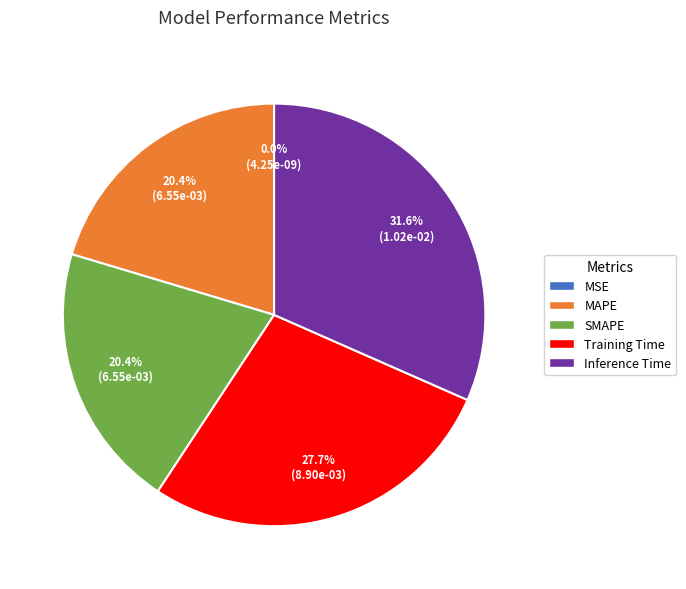

Is Training Time the majority of the pie?

No